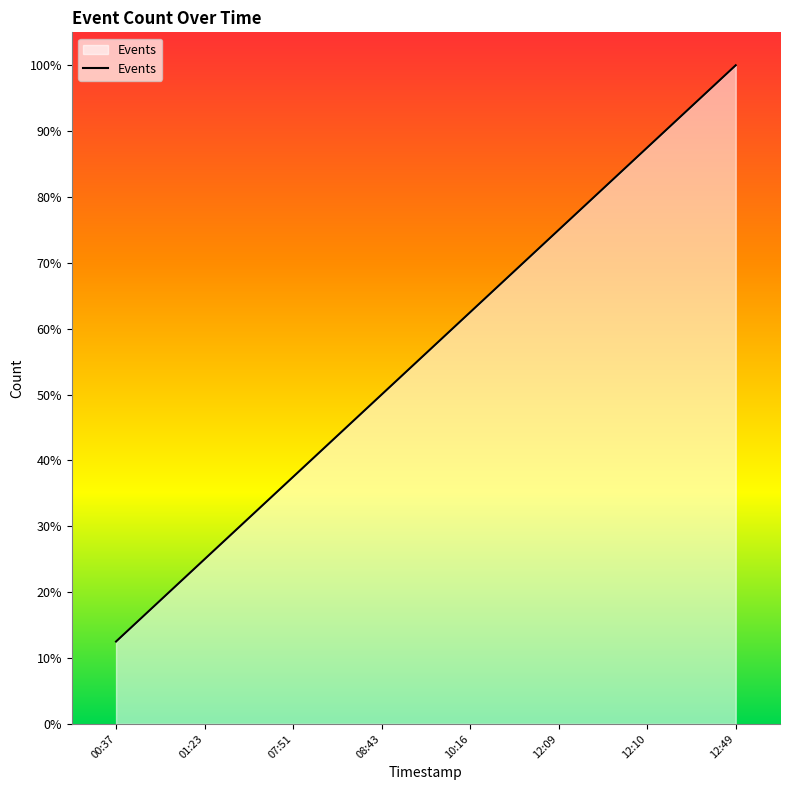

Is this an area chart (filled region under the line)?

Yes